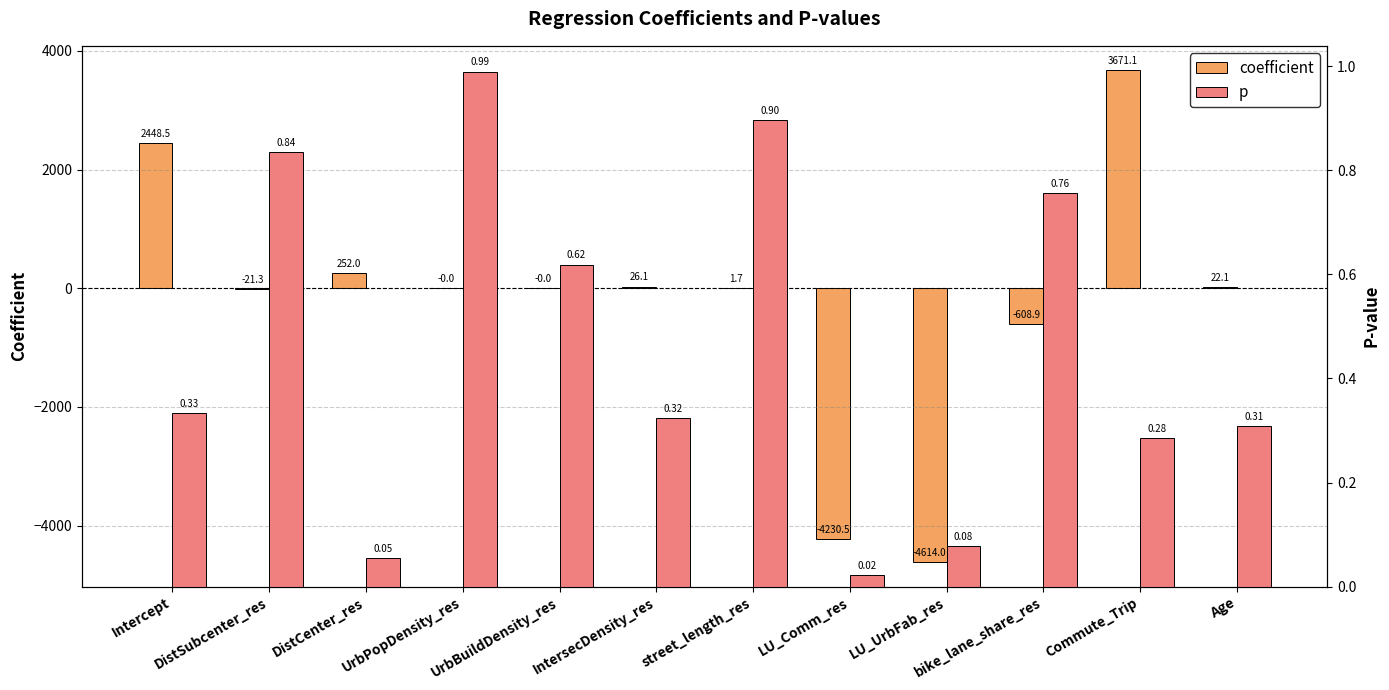

Reading right to left, list all the values displayed in this chart.

coefficient: 22.1	3671.1	-608.9	-4614.0	-4230.5	1.7	26.1	-0.0	-0.0	252.0	-21.3	2448.5
p: 0.3	0.3	0.8	0.1	0.0	0.9	0.3	0.6	1.0	0.1	0.8	0.3